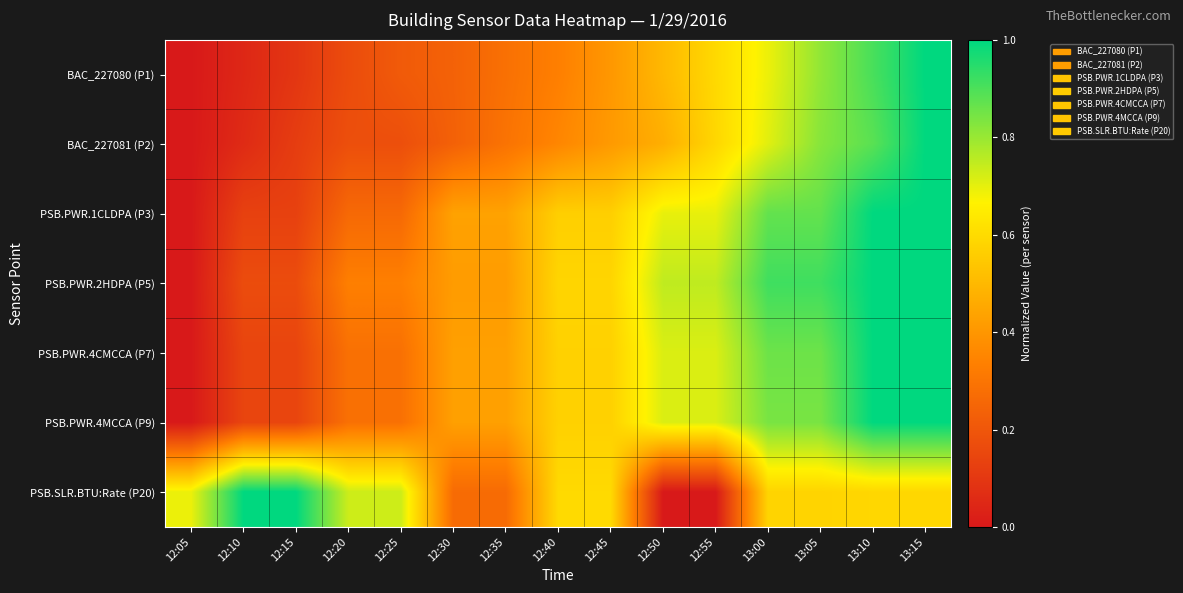

Reading left to right, transcribe all the data shown in this chart.

BAC_227080 (P1): 12:05=0.0	12:10=0.0	12:15=0.1	12:20=0.2	12:25=0.2	12:30=0.2	12:35=0.3	12:40=0.3	12:45=0.4	12:50=0.5	12:55=0.6	13:00=0.7	13:05=0.8	13:10=0.9	13:15=1.0
BAC_227081 (P2): 12:05=0.0	12:10=0.1	12:15=0.1	12:20=0.2	12:25=0.2	12:30=0.2	12:35=0.3	12:40=0.4	12:45=0.4	12:50=0.5	12:55=0.6	13:00=0.7	13:05=0.8	13:10=0.9	13:15=1.0
PSB.PWR.1CLDPA (P3): 12:05=0.0	12:10=0.1	12:15=0.1	12:20=0.3	12:25=0.3	12:30=0.4	12:35=0.4	12:40=0.6	12:45=0.6	12:50=0.7	12:55=0.7	13:00=0.9	13:05=0.9	13:10=1.0	13:15=1.0
PSB.PWR.2HDPA (P5): 12:05=0.0	12:10=0.2	12:15=0.2	12:20=0.3	12:25=0.3	12:30=0.4	12:35=0.4	12:40=0.6	12:45=0.6	12:50=0.8	12:55=0.8	13:00=0.9	13:05=0.9	13:10=1.0	13:15=1.0
PSB.PWR.4CMCCA (P7): 12:05=0.0	12:10=0.1	12:15=0.1	12:20=0.3	12:25=0.3	12:30=0.4	12:35=0.4	12:40=0.6	12:45=0.6	12:50=0.7	12:55=0.7	13:00=0.9	13:05=0.9	13:10=1.0	13:15=1.0
PSB.PWR.4MCCA (P9): 12:05=0.0	12:10=0.1	12:15=0.1	12:20=0.3	12:25=0.3	12:30=0.4	12:35=0.4	12:40=0.6	12:45=0.6	12:50=0.7	12:55=0.7	13:00=0.8	13:05=0.8	13:10=1.0	13:15=1.0
PSB.SLR.BTU:Rate (P20): 12:05=0.7	12:10=1.0	12:15=1.0	12:20=0.7	12:25=0.7	12:30=0.3	12:35=0.3	12:40=0.6	12:45=0.6	12:50=0.0	12:55=0.0	13:00=0.6	13:05=0.6	13:10=0.6	13:15=0.6